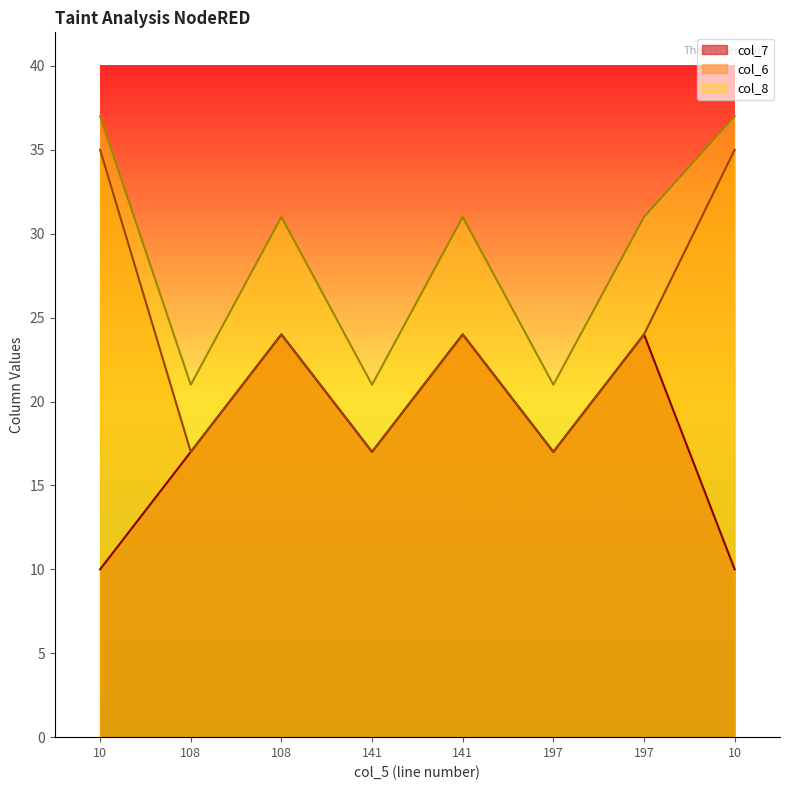

True or false: col_8 has more than 0 interior local peaks.

True